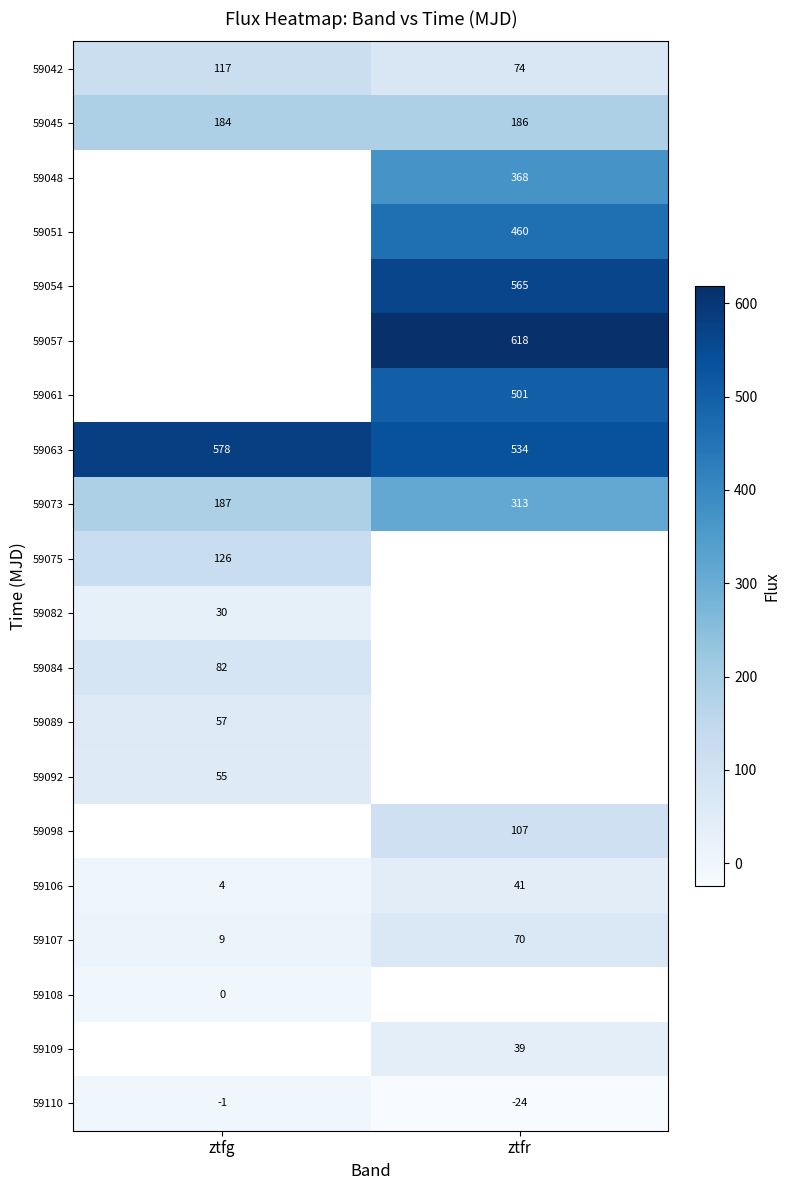

How many distinct data groups are displayed?

20